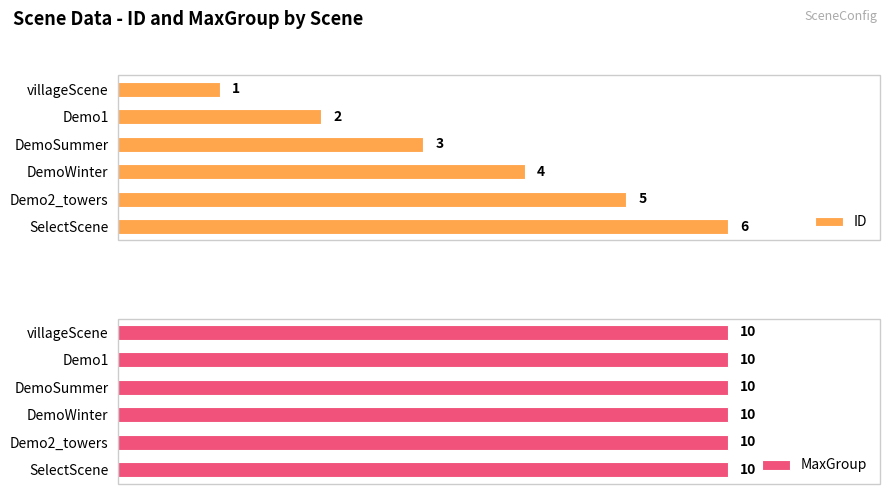

Which series has the widest spread of values?

ID